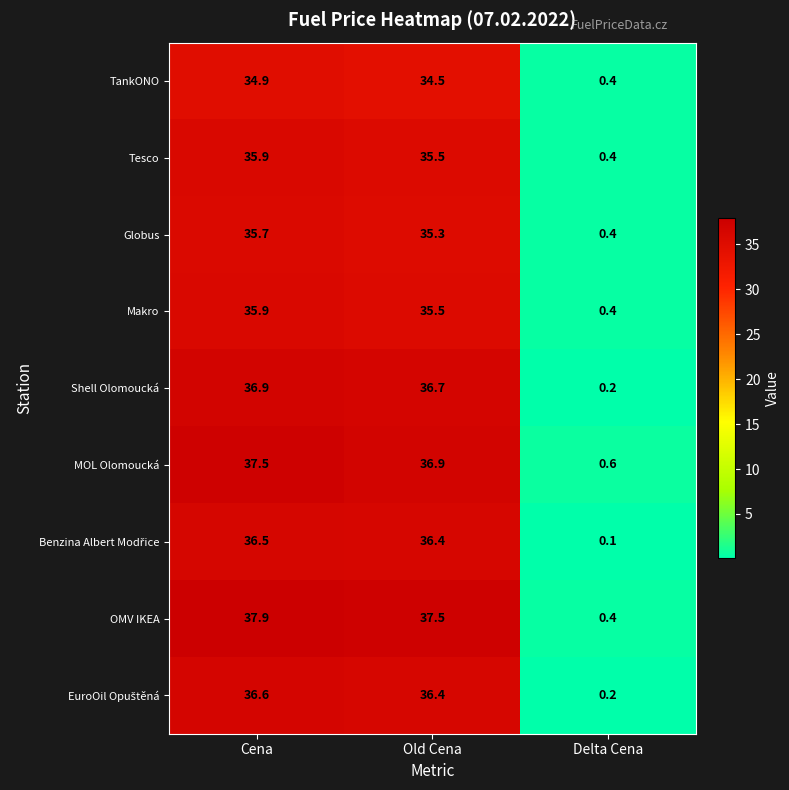

At which category is the sum across all series the highest?

Cena